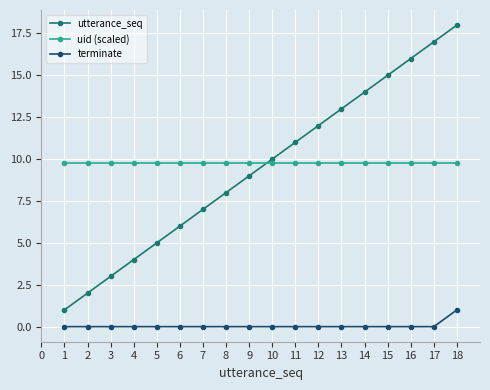

What is the average value of the utterance_seq series?

9.5